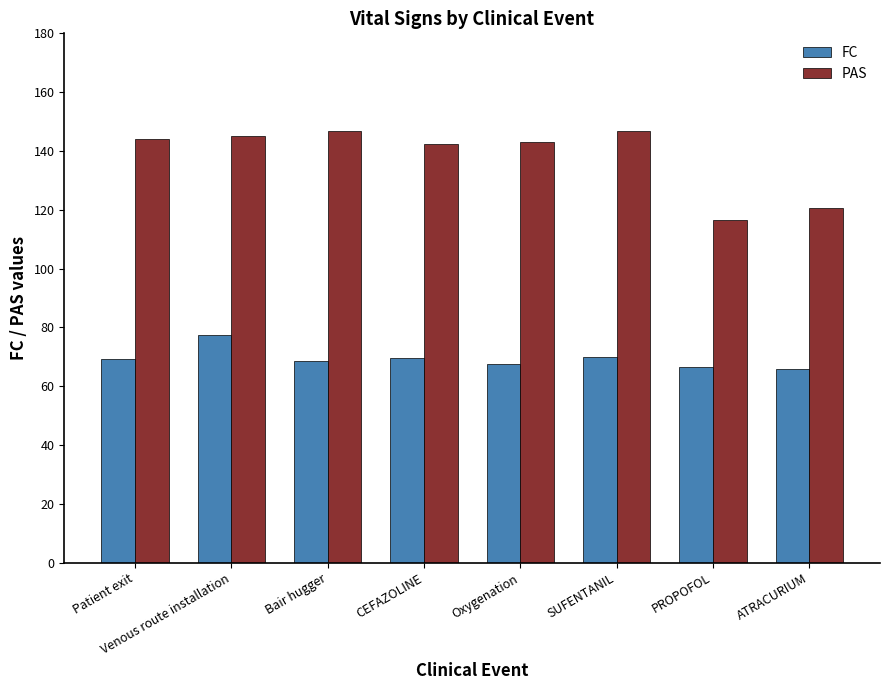

What value does the FC series have at Patient exit?

69.2